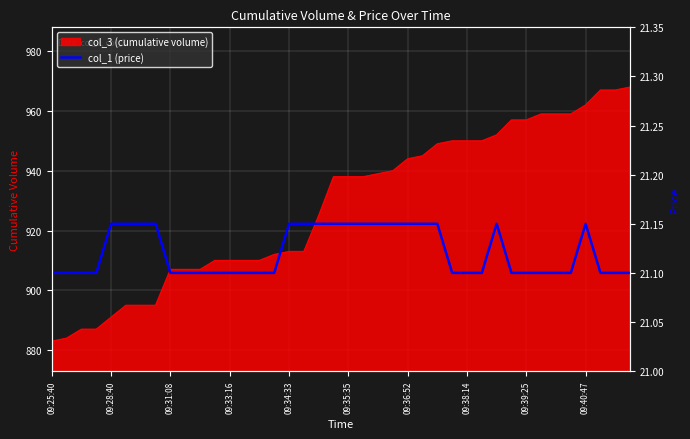

What is the minimum value for col_3 (cumulative volume)?

883